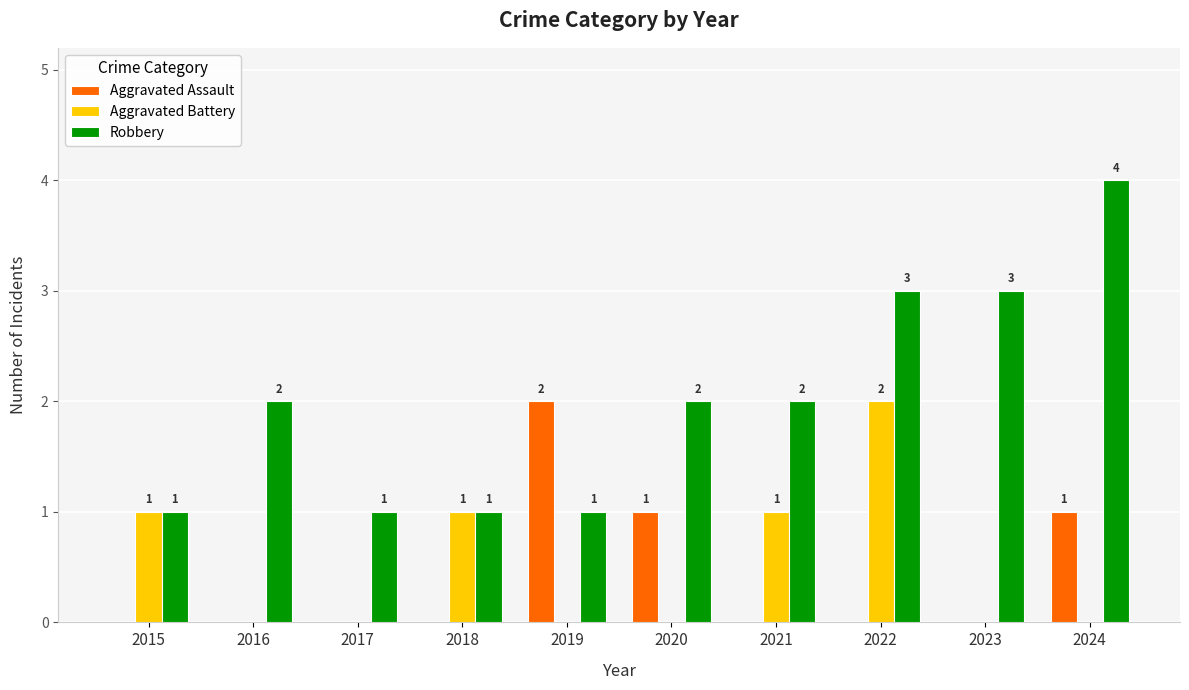

What are all the series names shown in the legend?

Aggravated Assault, Aggravated Battery, Robbery